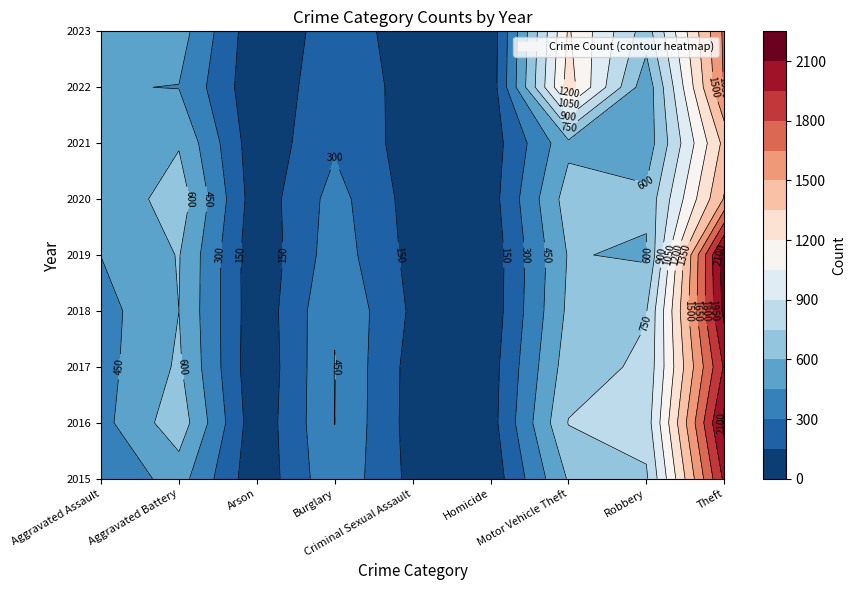

What is the difference between the Theft values at 2021 and 2022?

272